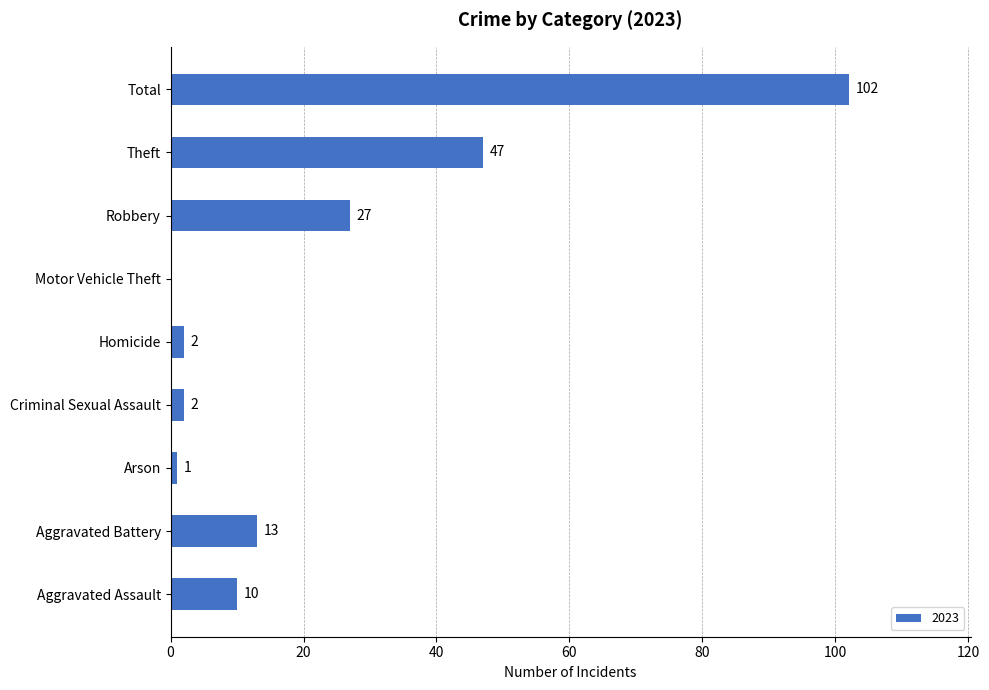

Are the bars horizontal?

Yes